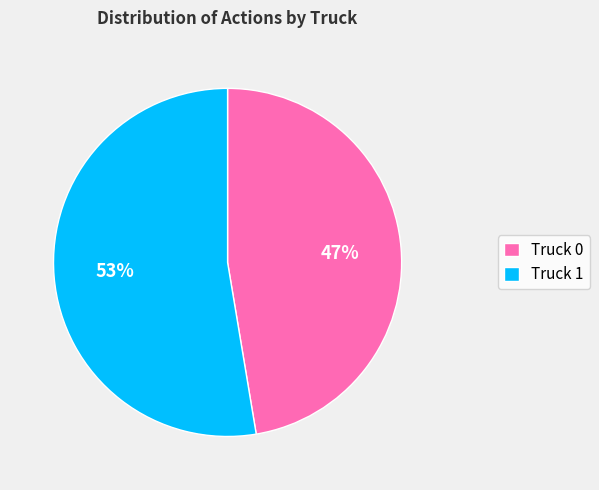

How many slices are in this pie chart?

2